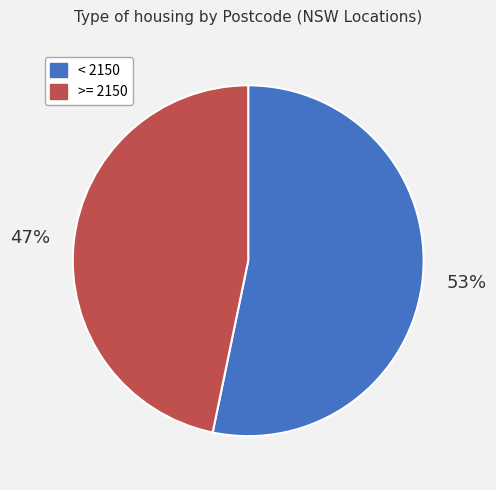

Which slice is the largest?

< 2150